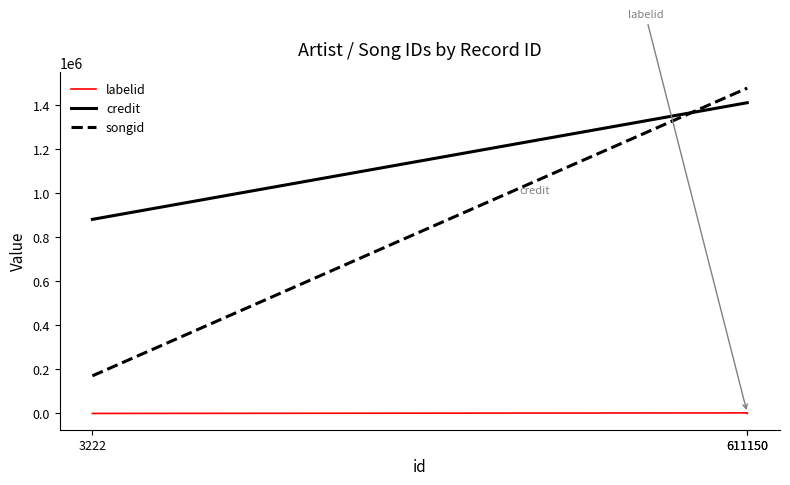

What is the minimum value for labelid?

-1